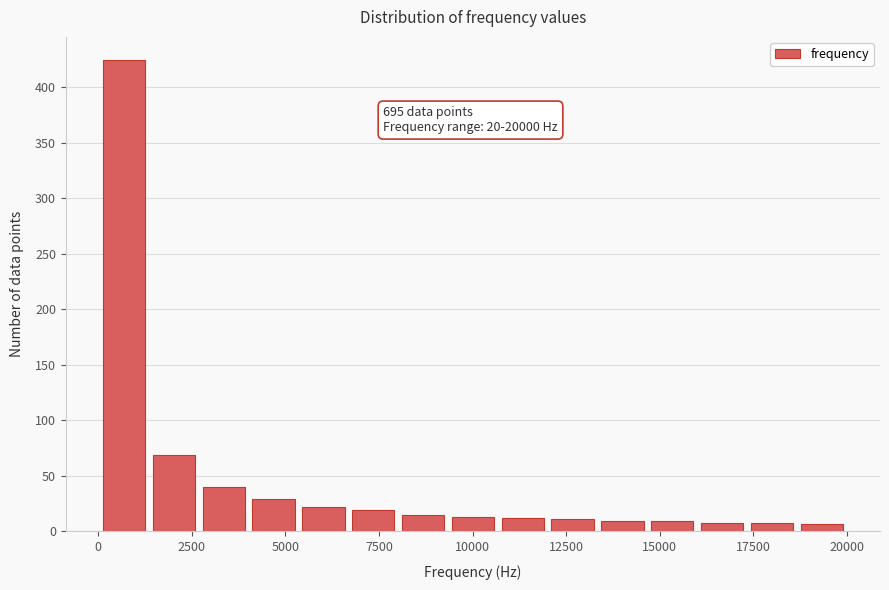

Read against the x-axis, roughly where is the centre of the tallest bar?

500